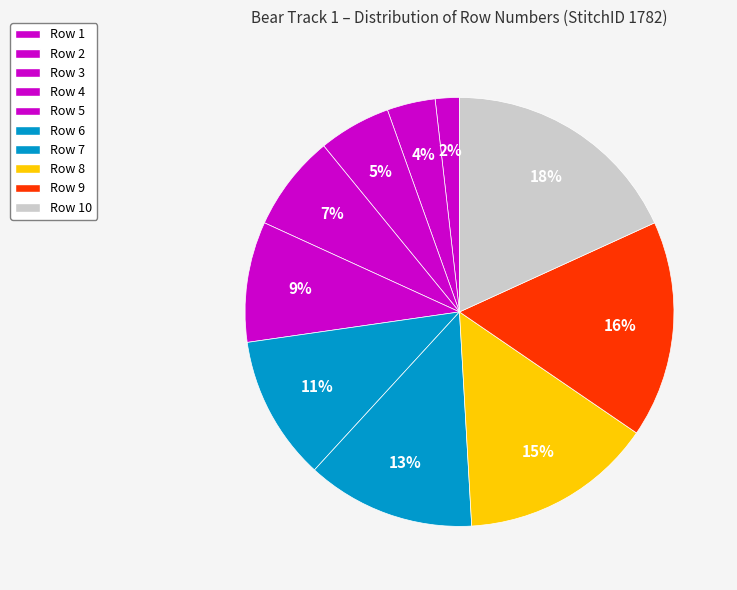

Which slice is the smallest?

Row 1